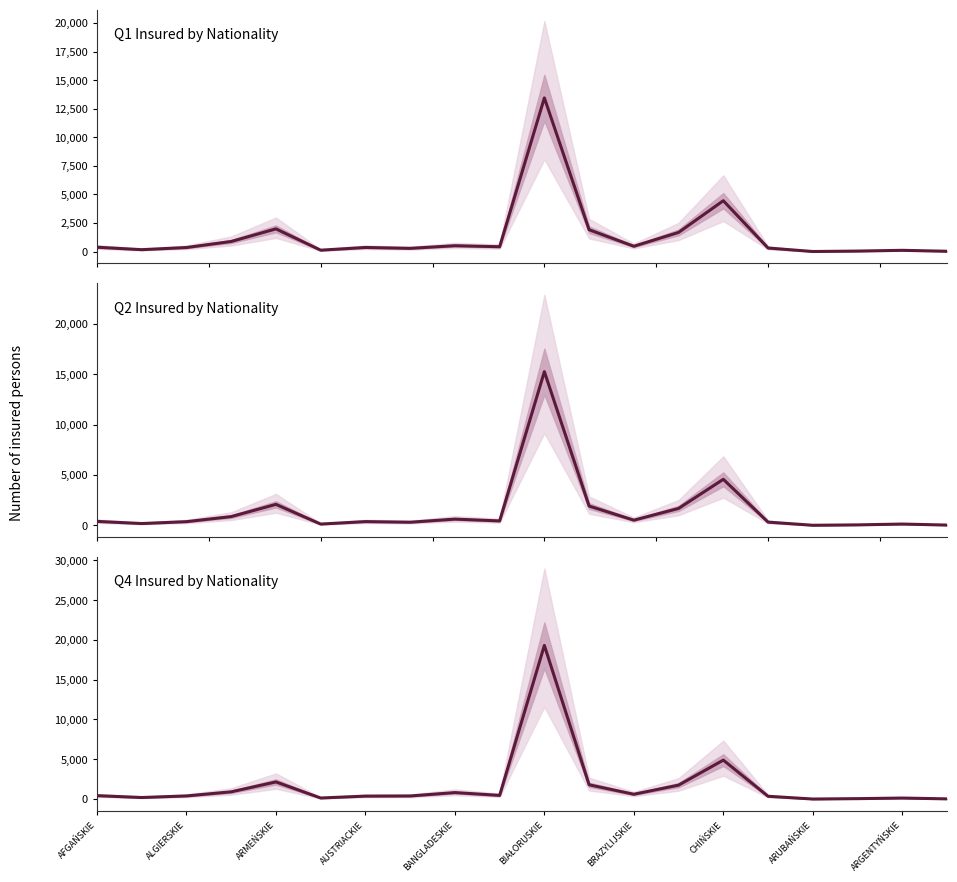

What is the sum of the Q2 Total Insured values at 19 and 12?

532